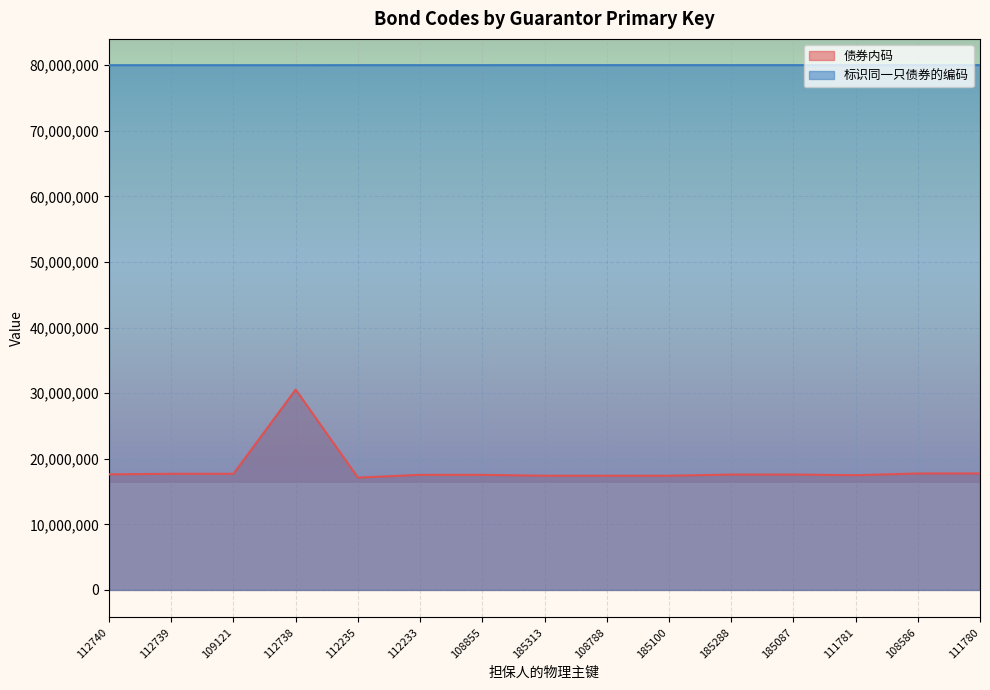

At which category is the sum across all series the highest?

112738